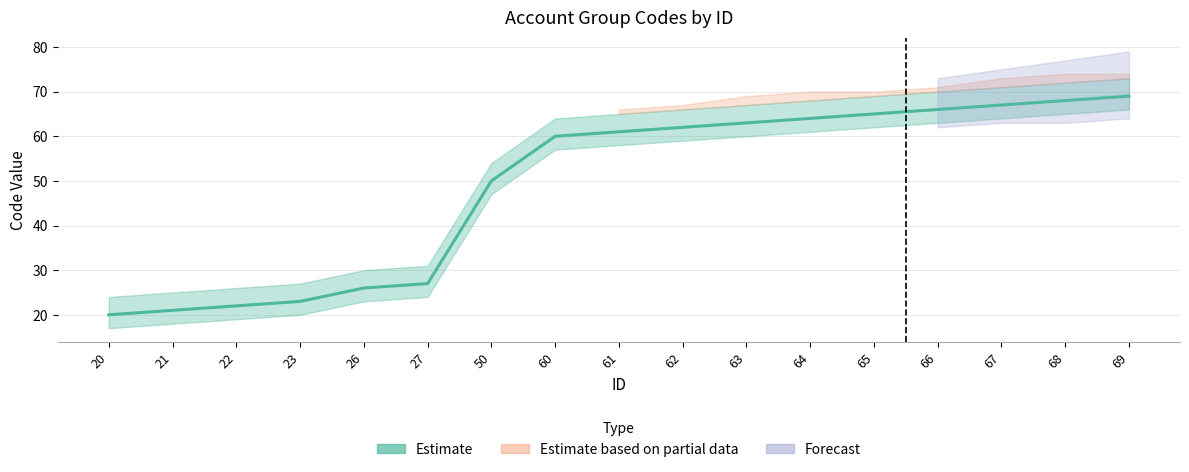

How many lines are shown in the chart?

1